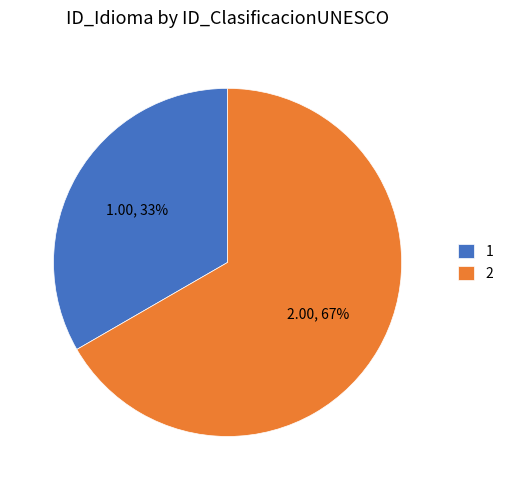

What is the ratio of the value at 2 to the value at 1?

2.0